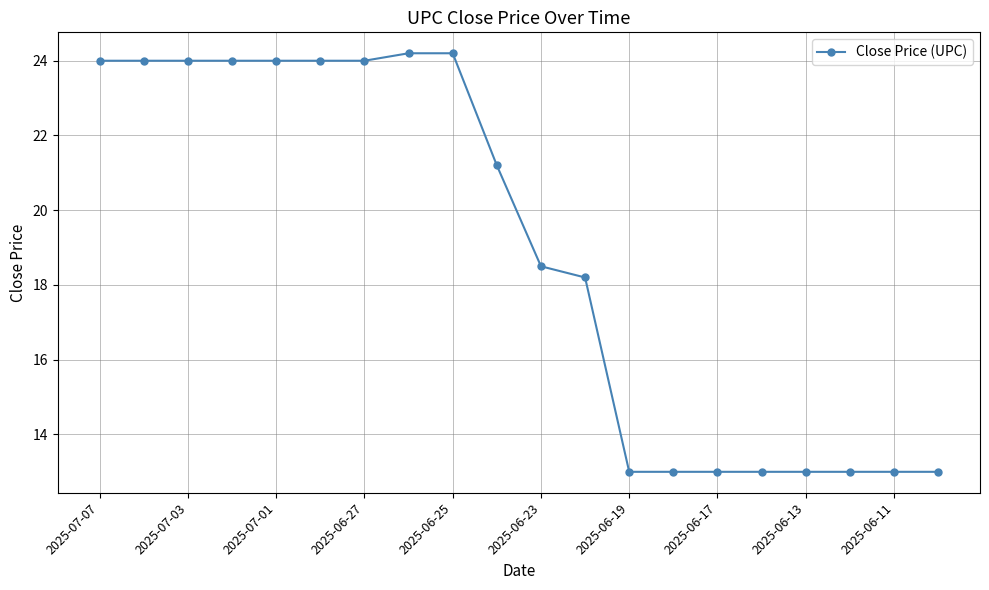

What is the value of the 9th point from the left?

24.2